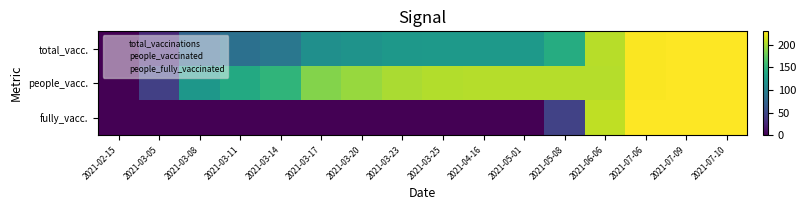

At how many categories does at least one series exceed 83?

14